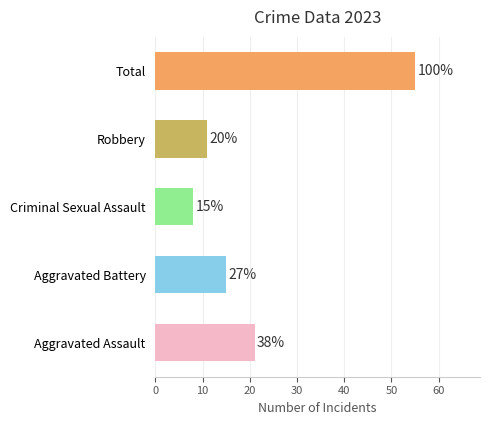

What are all the series names shown in the legend?

Aggravated Assault, Aggravated Battery, Criminal Sexual Assault, Robbery, Total